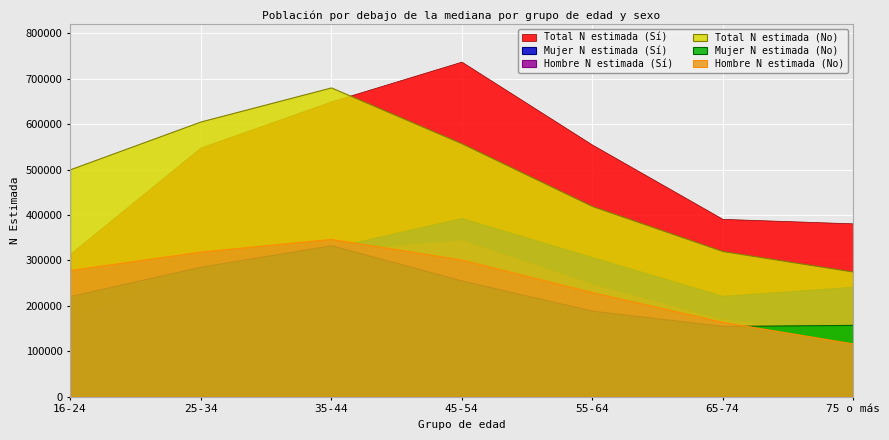

True or false: Total N estimada (Sí) and Hombre N estimada (Sí) intersect in this chart.

False